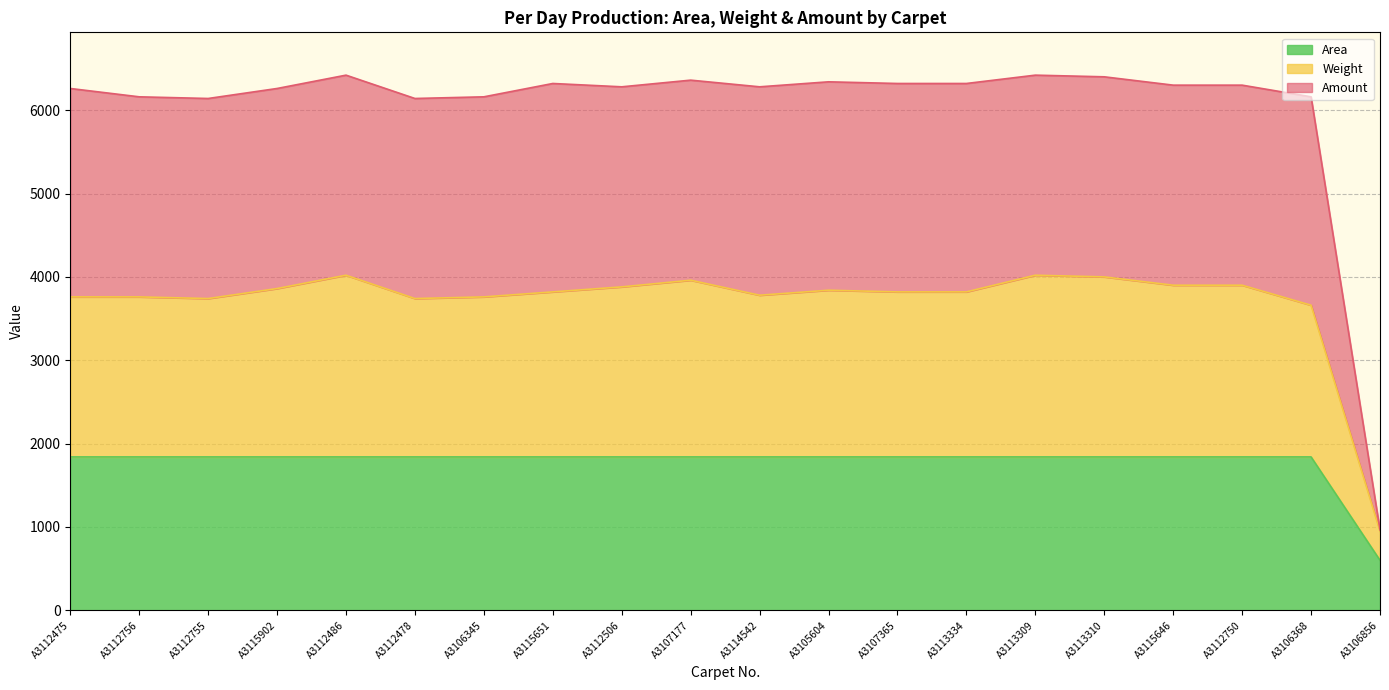

What is the spread (max minus min) of values at A3106368?

4320